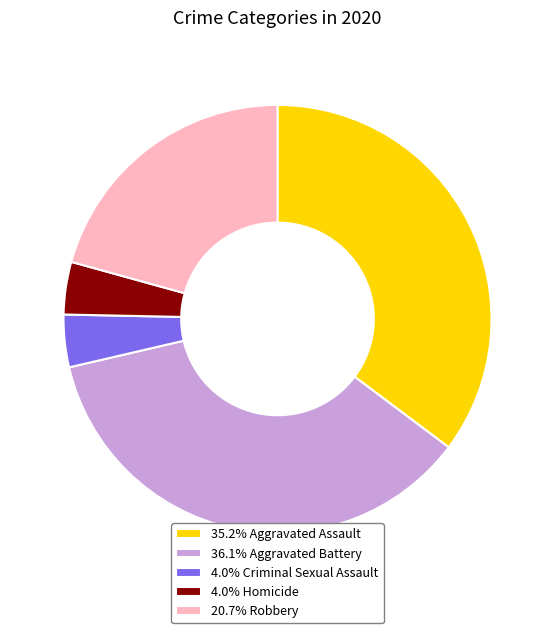

Do 4.0% Criminal Sexual Assault and 35.2% Aggravated Assault together represent more than half of the pie?

No